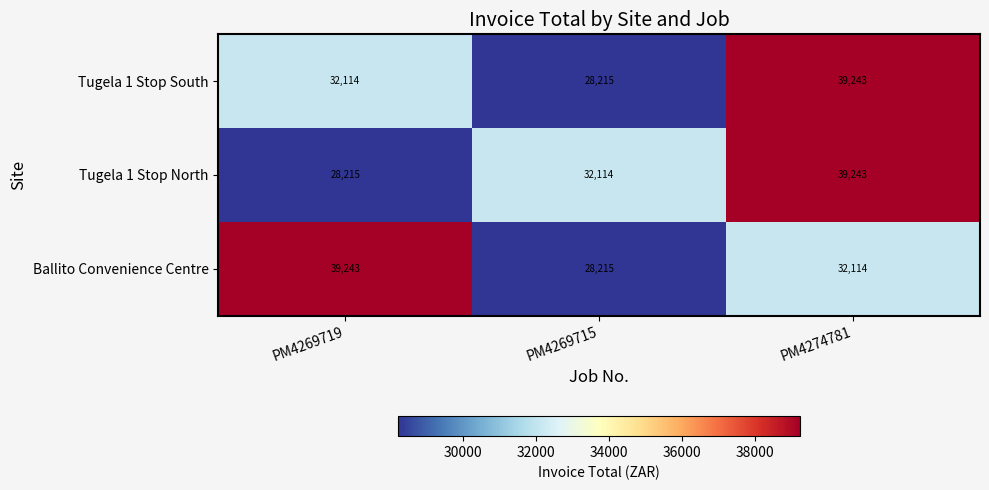

At how many categories does at least one series exceed 35901?

2